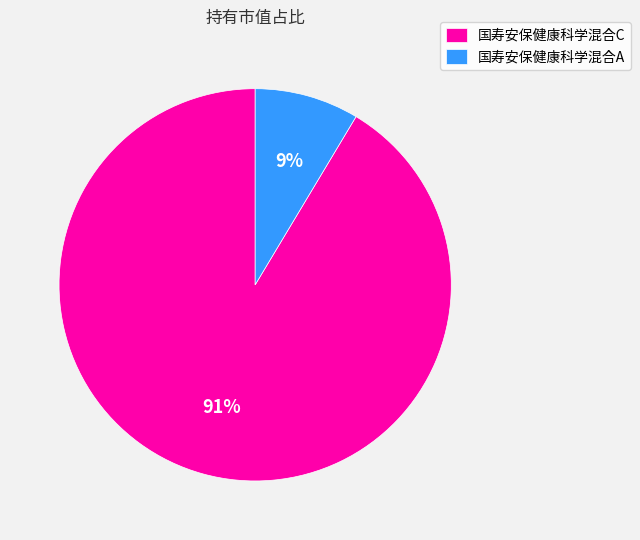

Is it true that 国寿安保健康科学混合A is 9% of the pie?

True